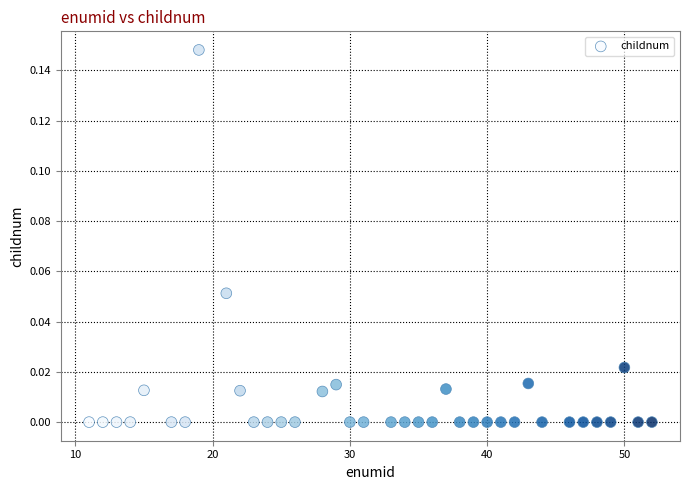

What is the range of X values (max minus min)?

41.0